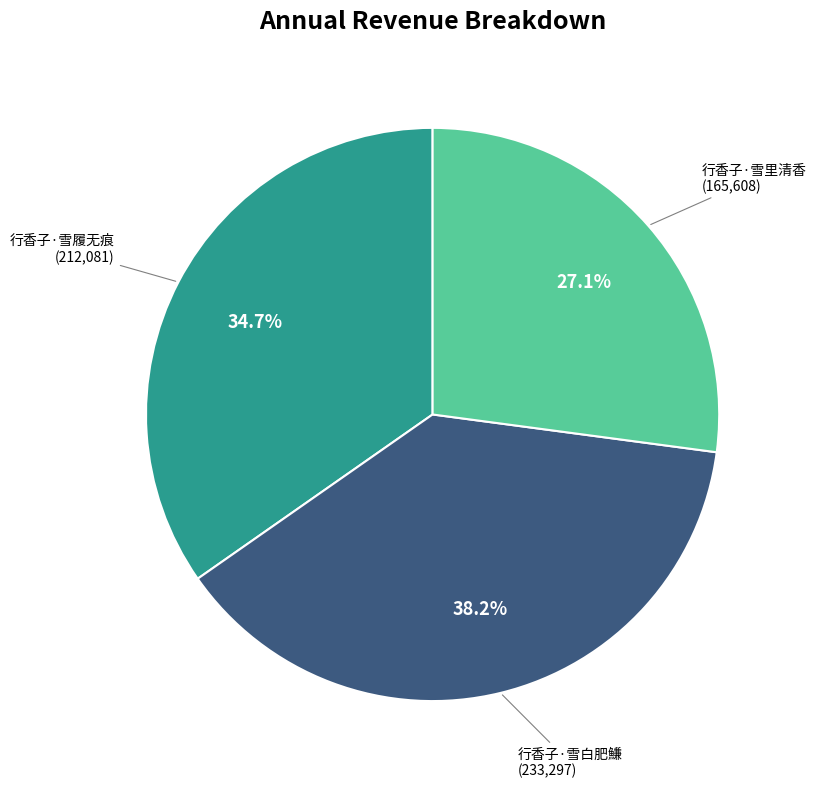

What is the ratio of the value at 行香子·雪里清香 to the value at 行香子·雪白肥鰜?

0.7